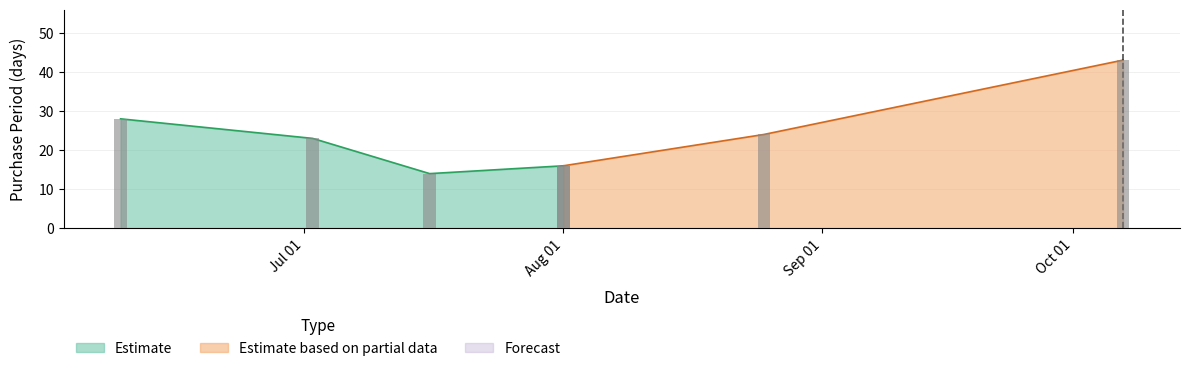

What is the sum of all values?

148